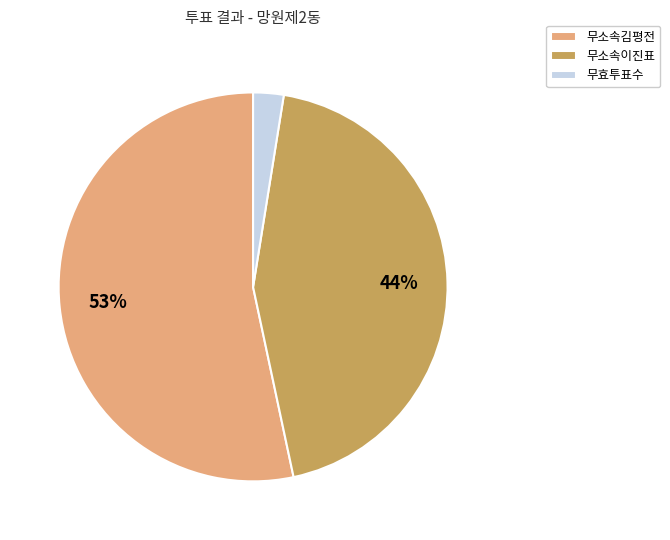

Approximately how many times larger is the value at 무소속김평전 compared to 무소속이진표?

1.2